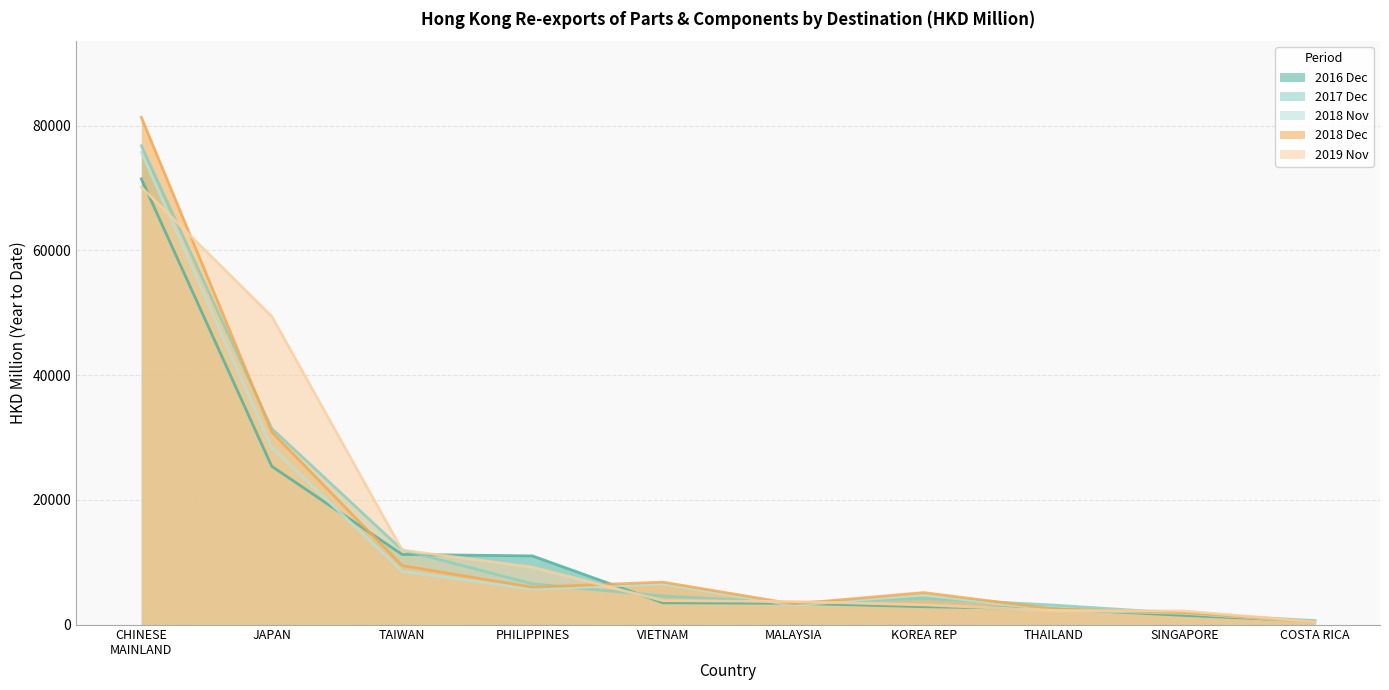

Which series ends up on top after the final intersection of 201812 and 201911?

201911